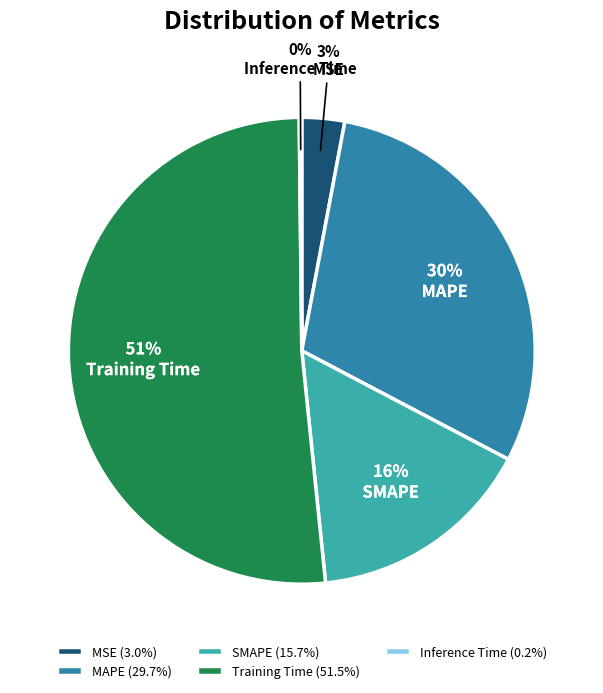

To the nearest percent, what is the difference between the largest and smallest slice percentages?

51%